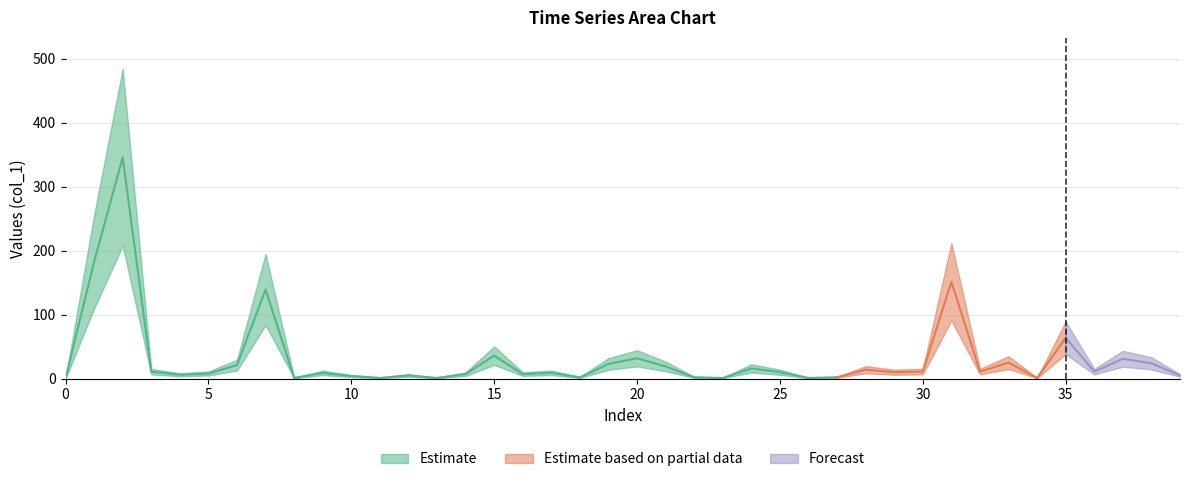

At how many categories does at least one series exceed 321?

1